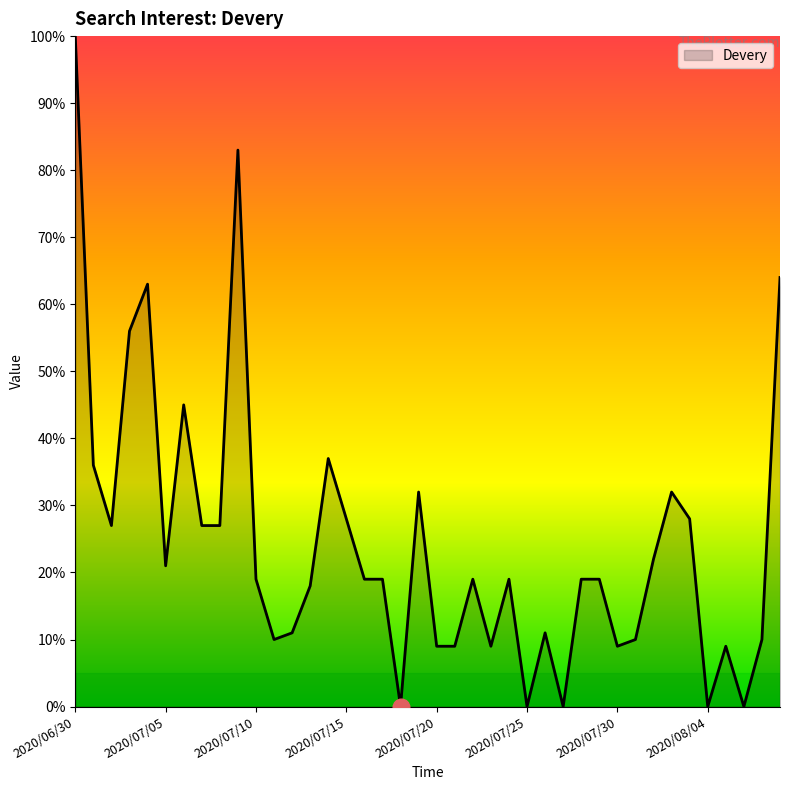

What is the difference between the maximum and minimum values?

100